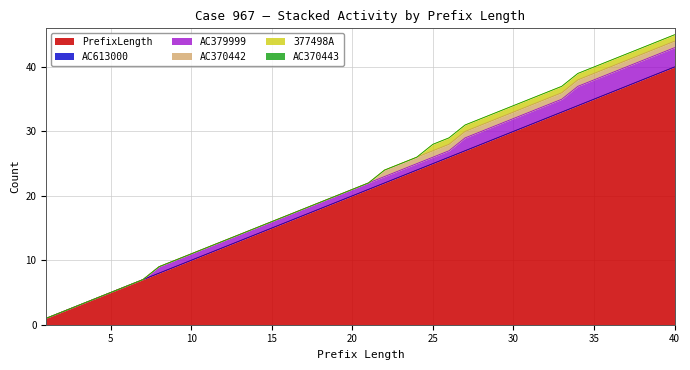

Reading left to right, what are all the values shown in this chart?

PrefixLength: 1	2	3	4	5	6	7	8	9	10	11	12	13	14	15	16	17	18	19	20	21	22	23	24	25	26	27	28	29	30	31	32	33	34	35	36	37	38	39	40
AC613000: 0	0	0	0	0	0	0	0	0	0	0	0	0	0	0	0	0	0	0	0	0	0	0	0	0	0	0	0	0	0	0	0	0	0	0	0	0	0	0	0
AC379999: 0	0	0	0	0	0	0	1	1	1	1	1	1	1	1	1	1	1	1	1	1	1	1	1	1	1	2	2	2	2	2	2	2	3	3	3	3	3	3	3
AC370442: 0	0	0	0	0	0	0	0	0	0	0	0	0	0	0	0	0	0	0	0	0	1	1	1	1	1	1	1	1	1	1	1	1	1	1	1	1	1	1	1
377498A: 0	0	0	0	0	0	0	0	0	0	0	0	0	0	0	0	0	0	0	0	0	0	0	0	1	1	1	1	1	1	1	1	1	1	1	1	1	1	1	1
AC370443: 0	0	0	0	0	0	0	0	0	0	0	0	0	0	0	0	0	0	0	0	0	0	0	0	0	0	0	0	0	0	0	0	0	0	0	0	0	0	0	0